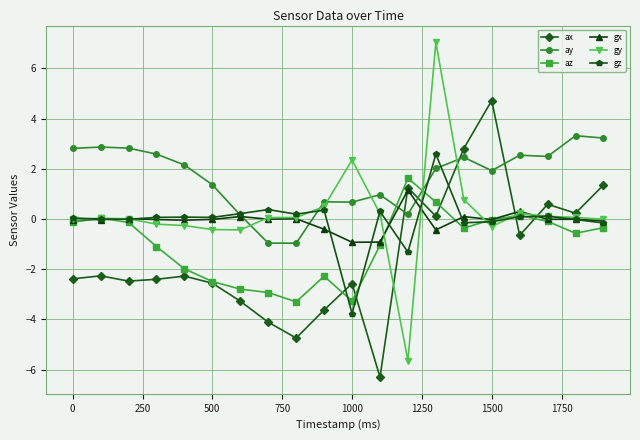

How many categories are shown in the chart?

20